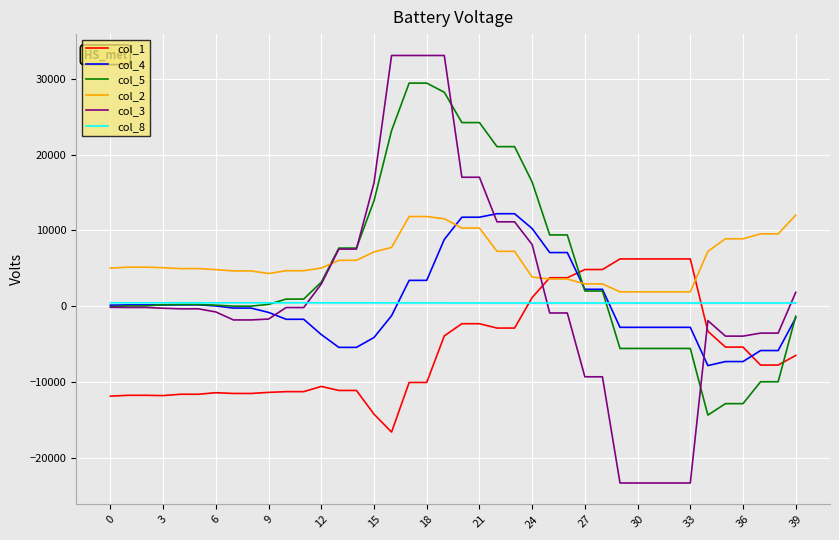

Which series has the largest range (max minus min)?

col_3